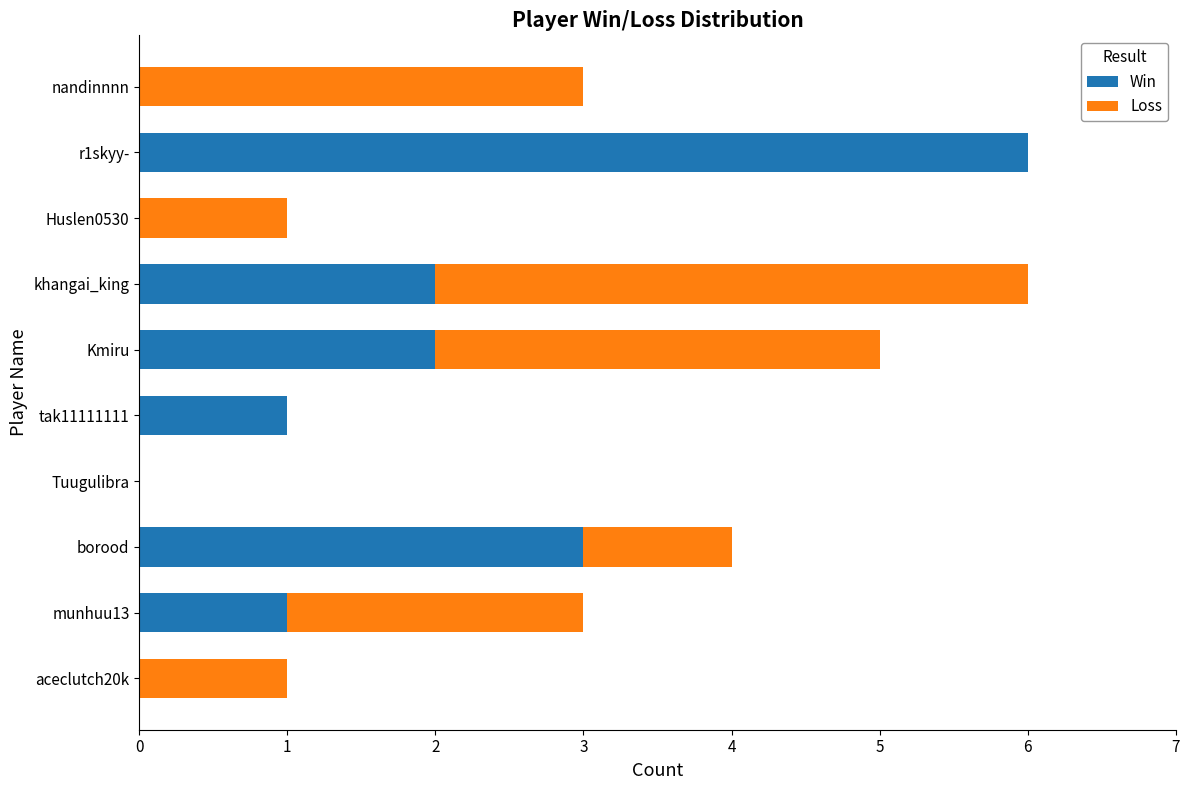

What is the highest value of the Win series?

6